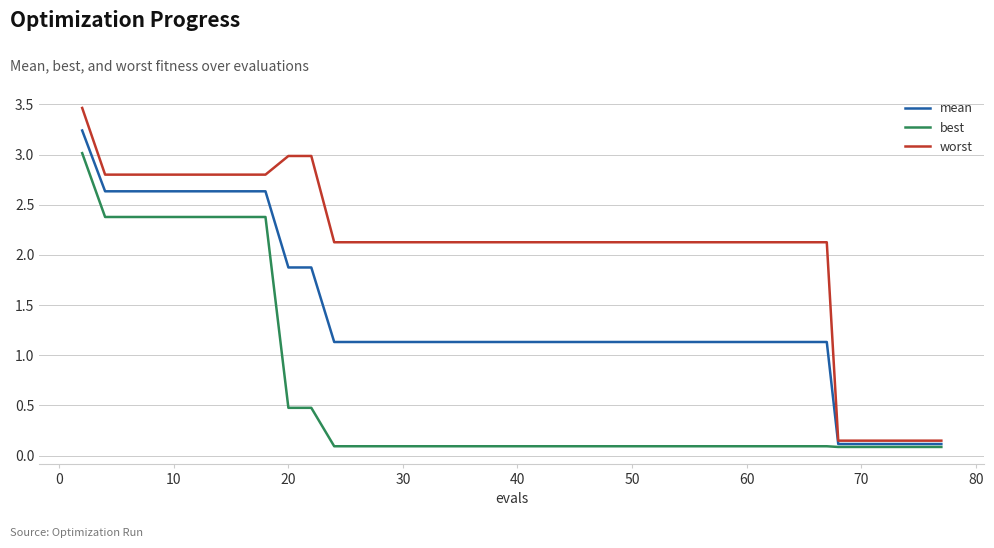

List the series in order of their peak value, lowest first.

best, mean, worst